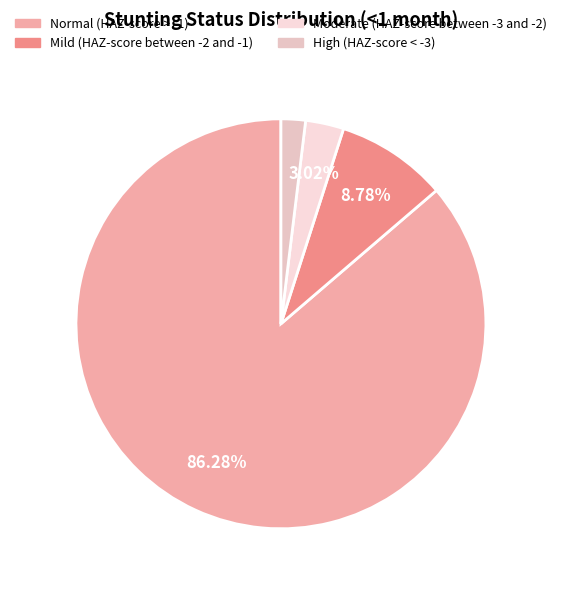

Which category accounts for the majority?

Normal (HAZ-score > -1)